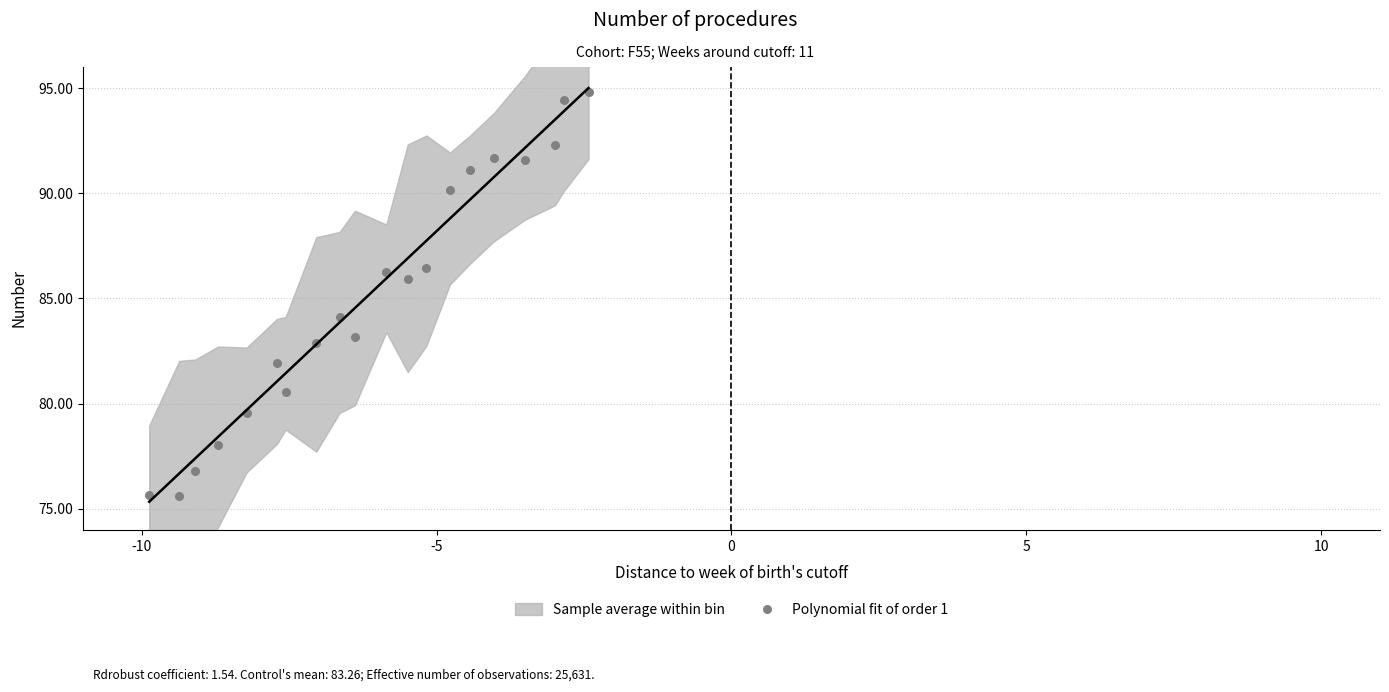

What is the range of Y values (max minus min)?

19.2